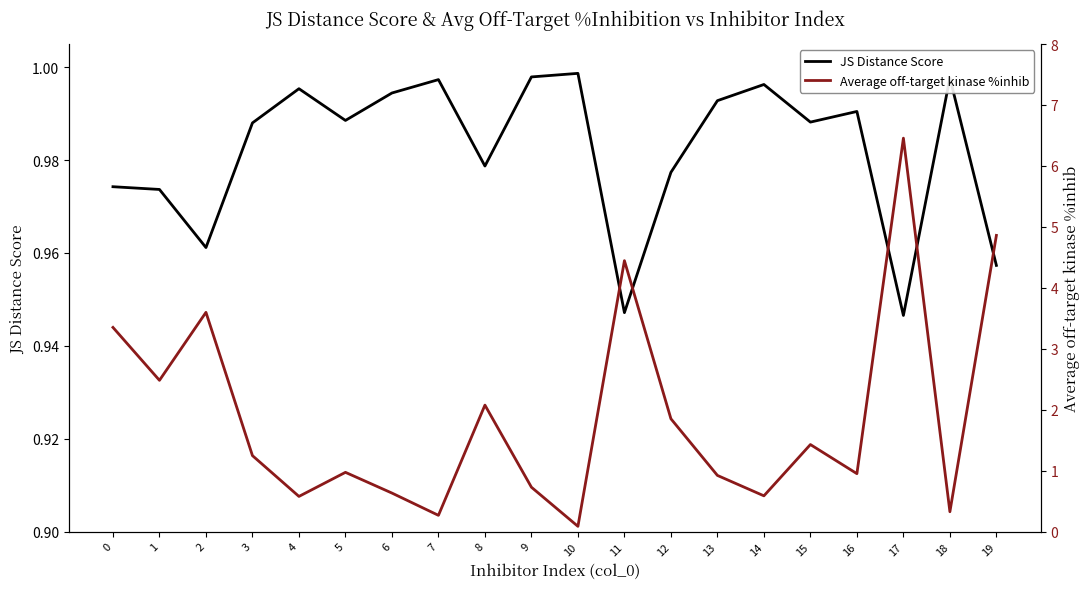

What is the sum of the JS Distance Score values at 18 and 7?

2.0